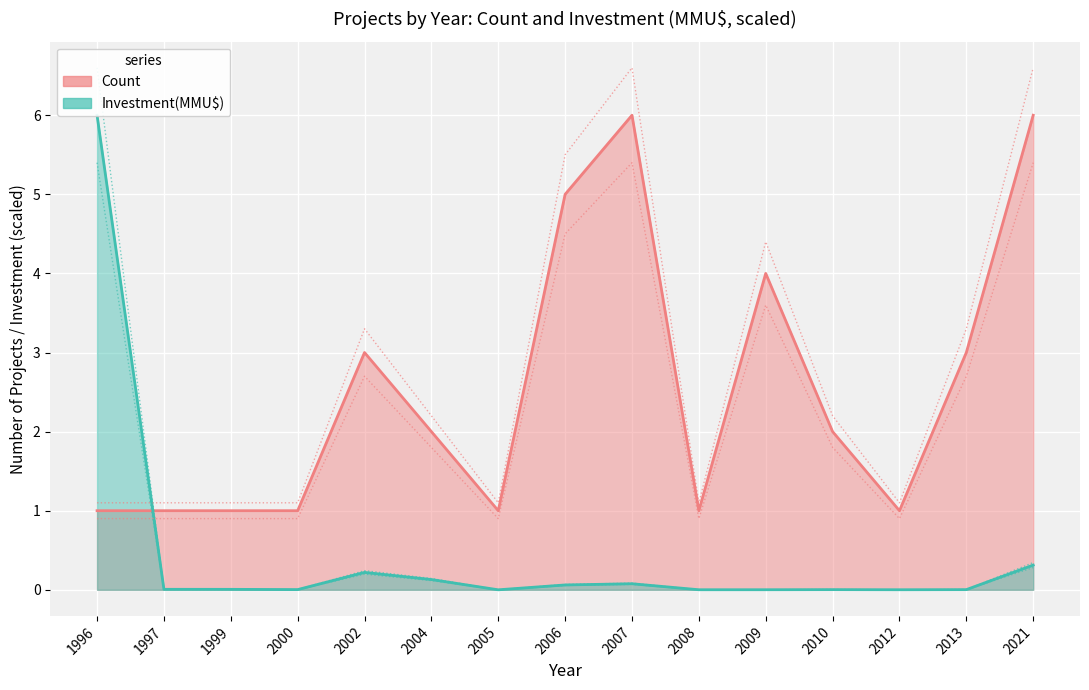

The Count series shows 4.0 at 2009. True or false?

True